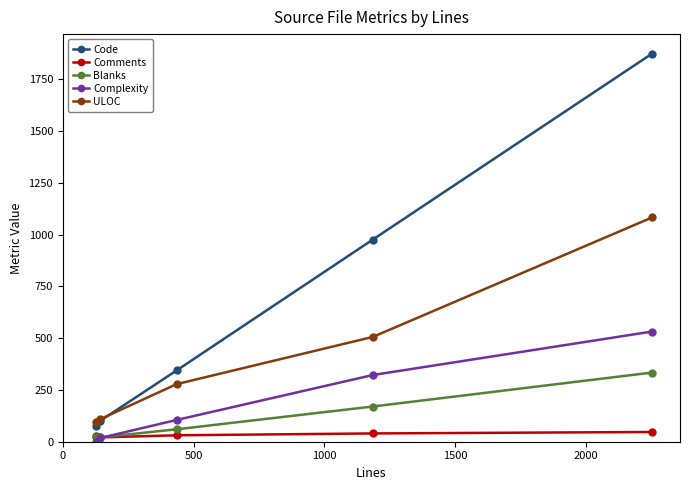

Which series has the largest total across all categories?

Code